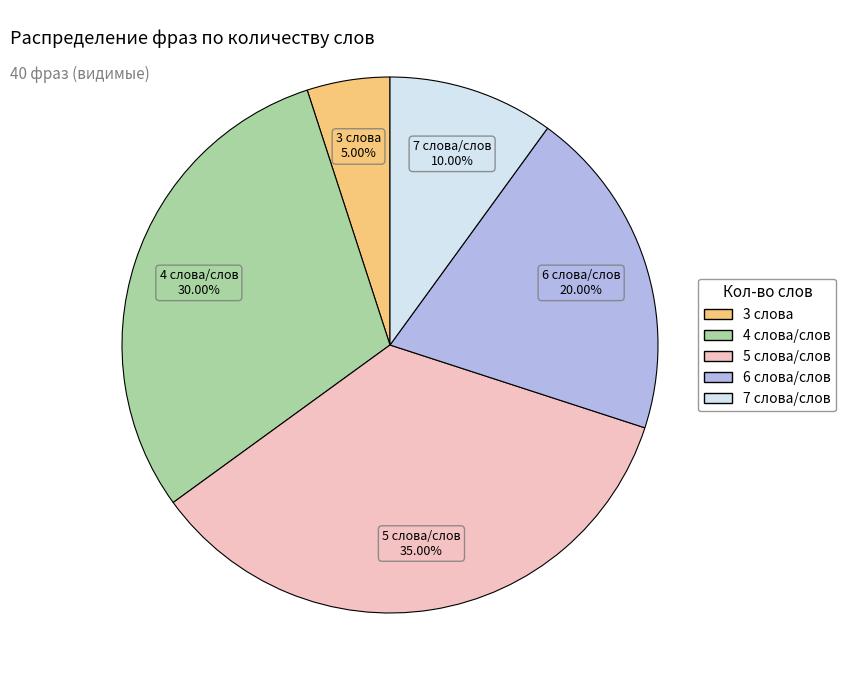

Is there a majority slice in this chart?

No